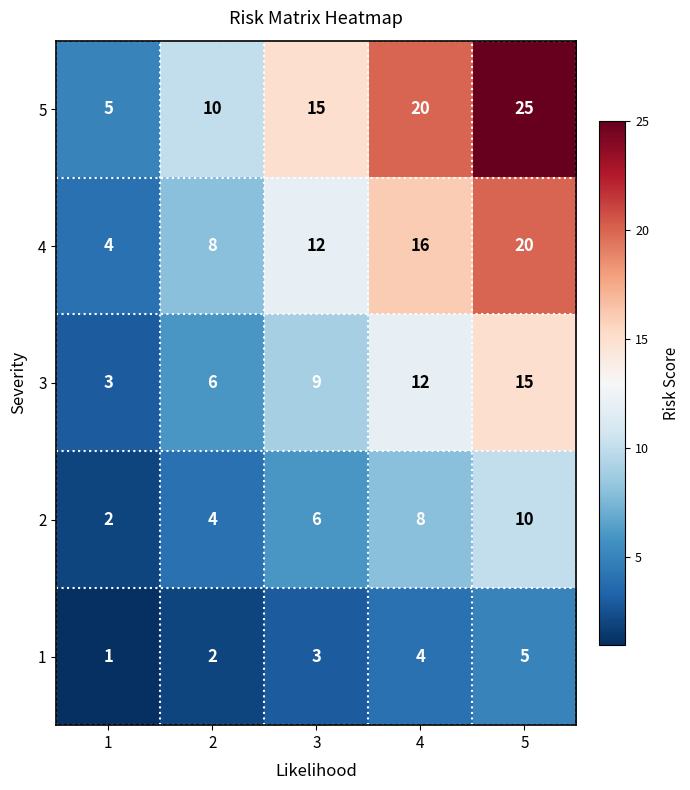

Reading right to left, what are all the values shown in this chart?

5: 5=25	4=20	3=15	2=10	1=5
4: 5=20	4=16	3=12	2=8	1=4
3: 5=15	4=12	3=9	2=6	1=3
2: 5=10	4=8	3=6	2=4	1=2
1: 5=5	4=4	3=3	2=2	1=1